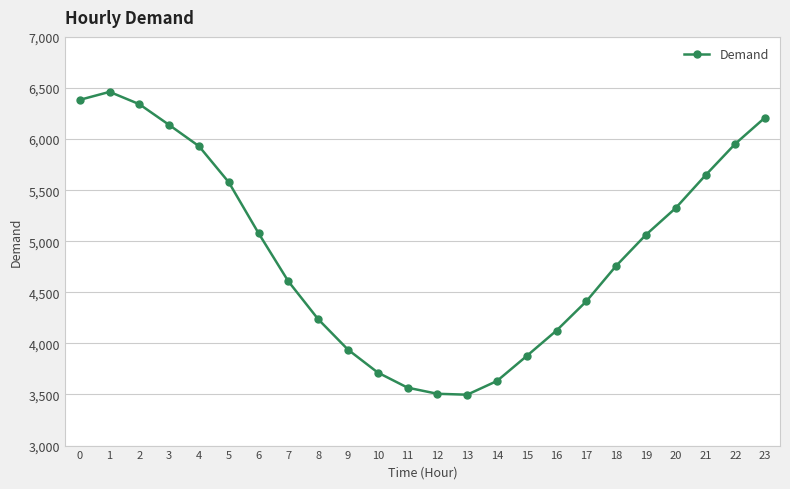

What is the difference between the second highest and second lowest values?

2877